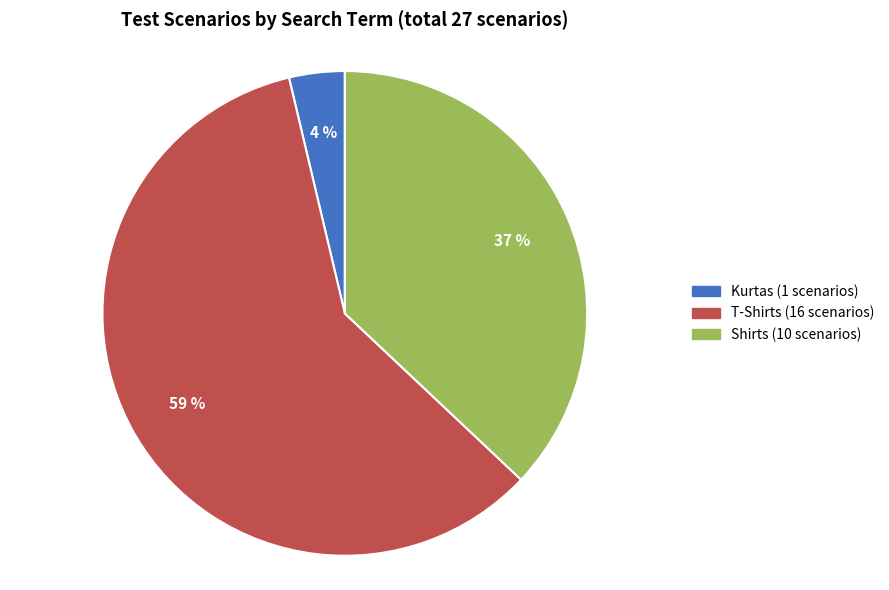

What is the ratio of the value at Shirts to the value at T-Shirts?

0.6